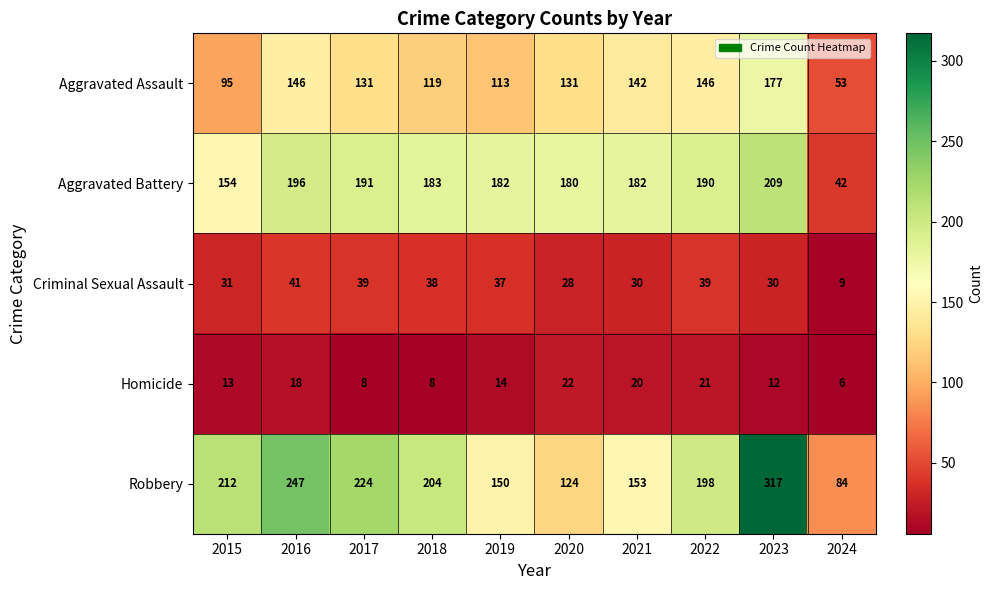

The value of Aggravated Battery at 2017 is 191. True or false?

True